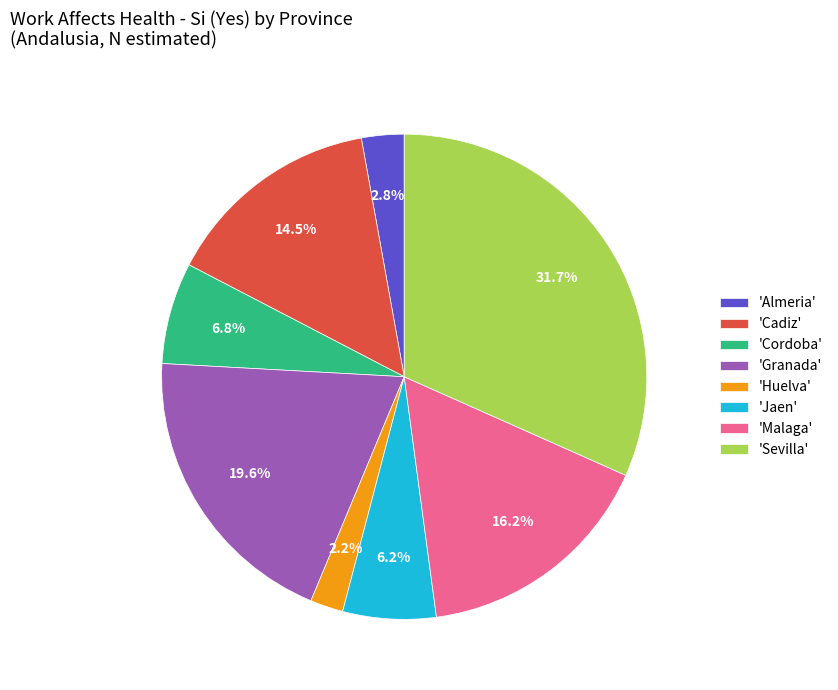

Rank the categories by value from highest to lowest.

'Sevilla', 'Granada', 'Malaga', 'Cadiz', 'Cordoba', 'Jaen', 'Almeria', 'Huelva'